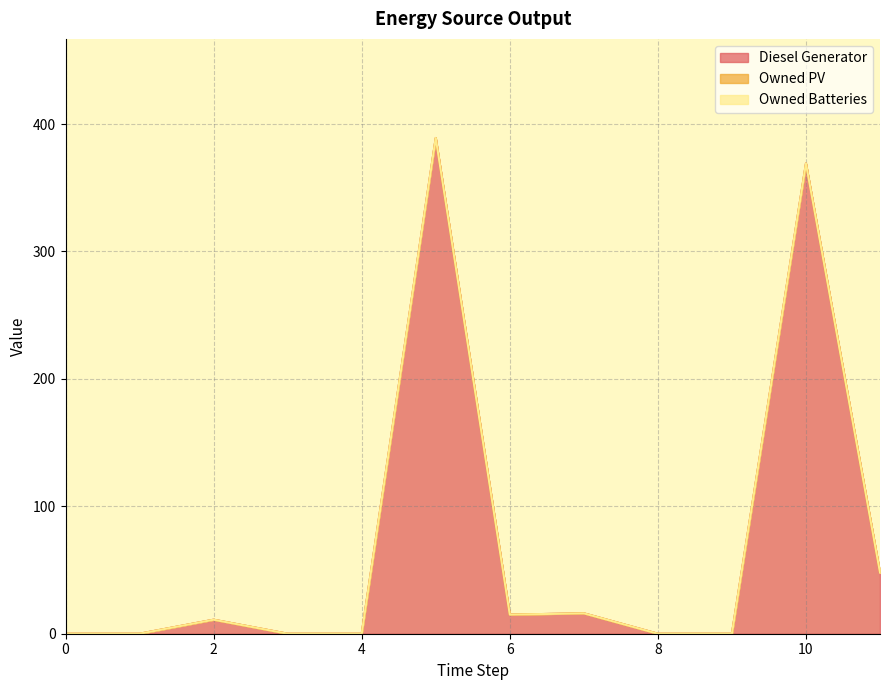

Is it true that Diesel Generator equals 0 at 0?

True